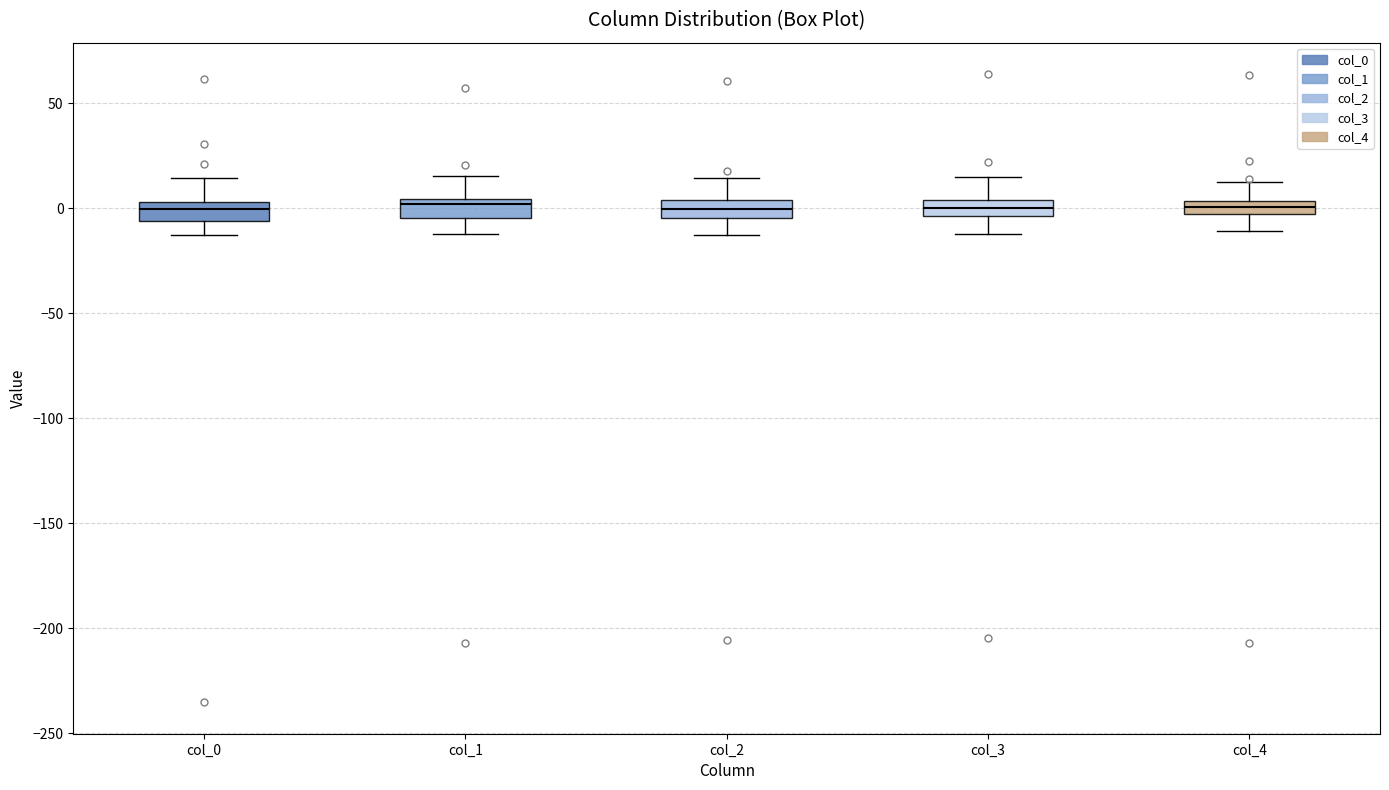

Where does the lower whisker of the box for col_0 end on the y-axis? The values are not printed on the chart, so give them approximately, as read against the axis.

-15